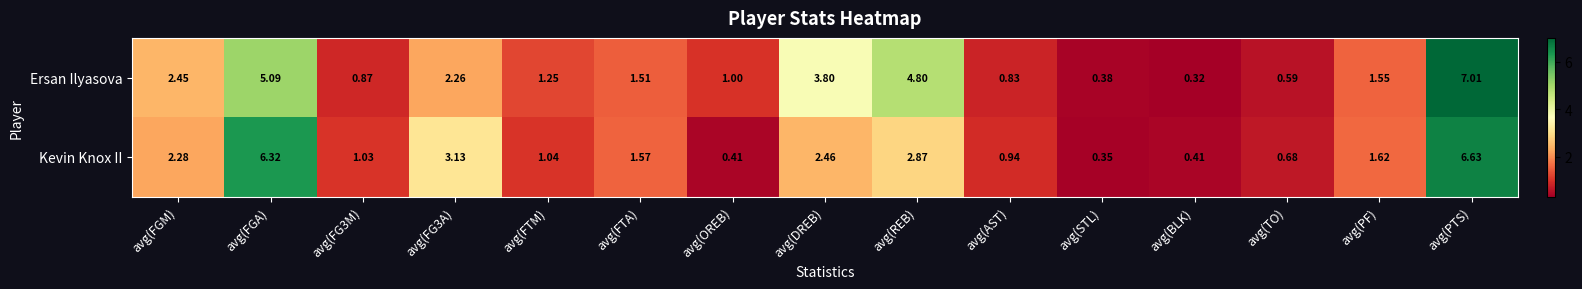

Which series has the largest total across all categories?

Ersan Ilyasova